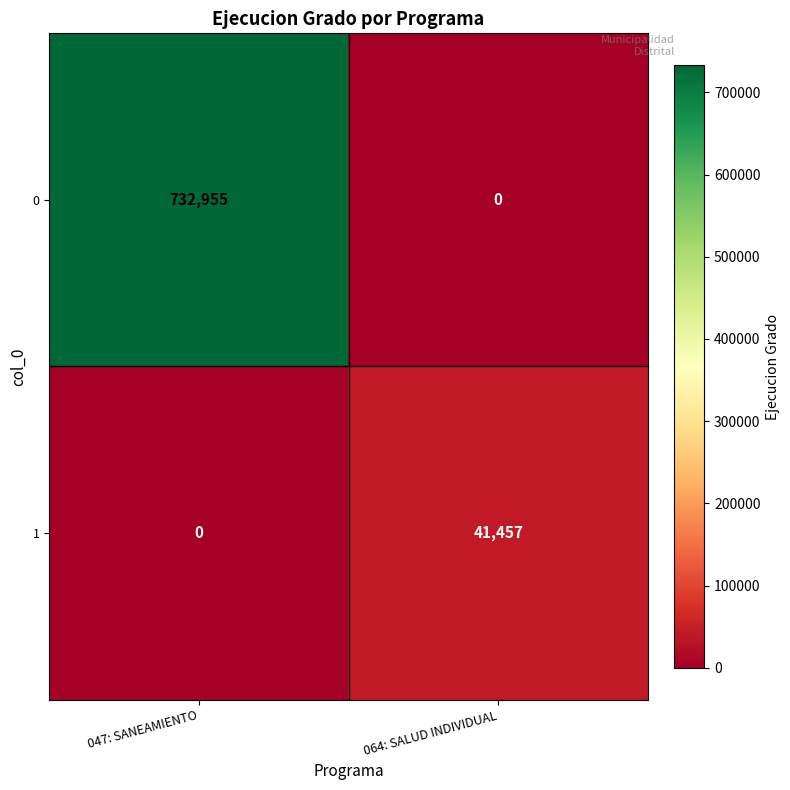

Count the number of data series in this chart.

2